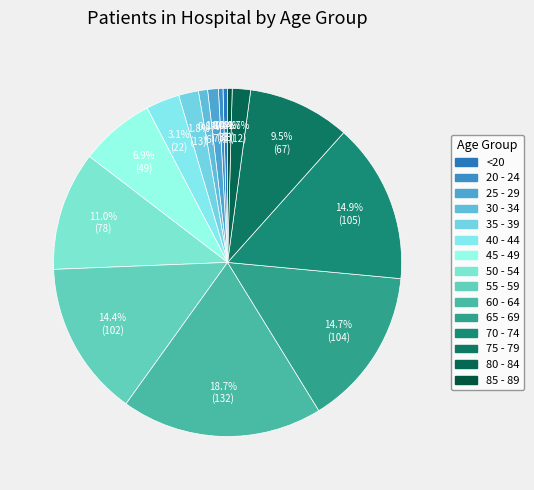

What is the change in value from 40 - 44 to 45 - 49?

+27